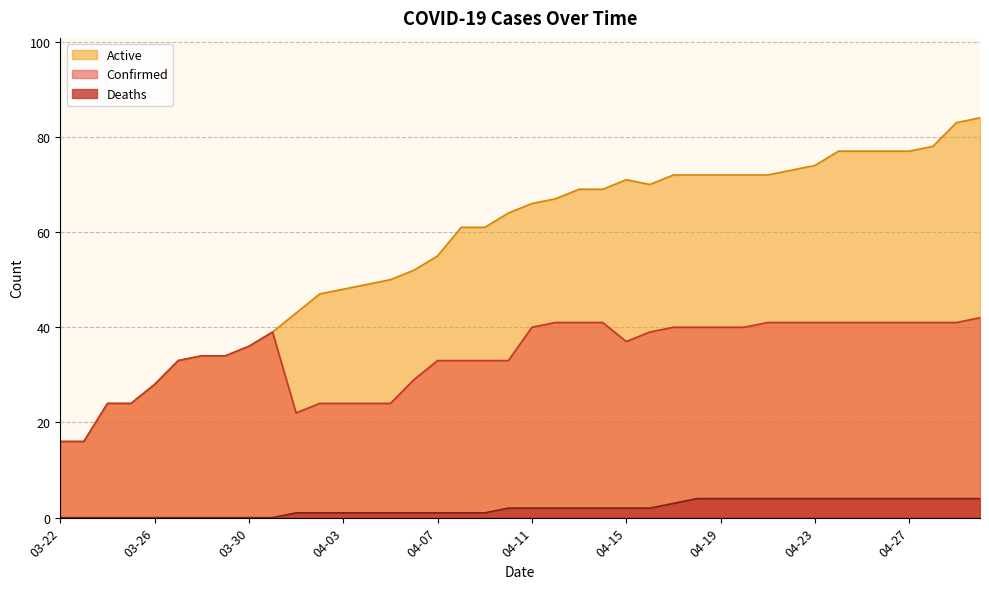

Which series has the largest range (max minus min)?

Active